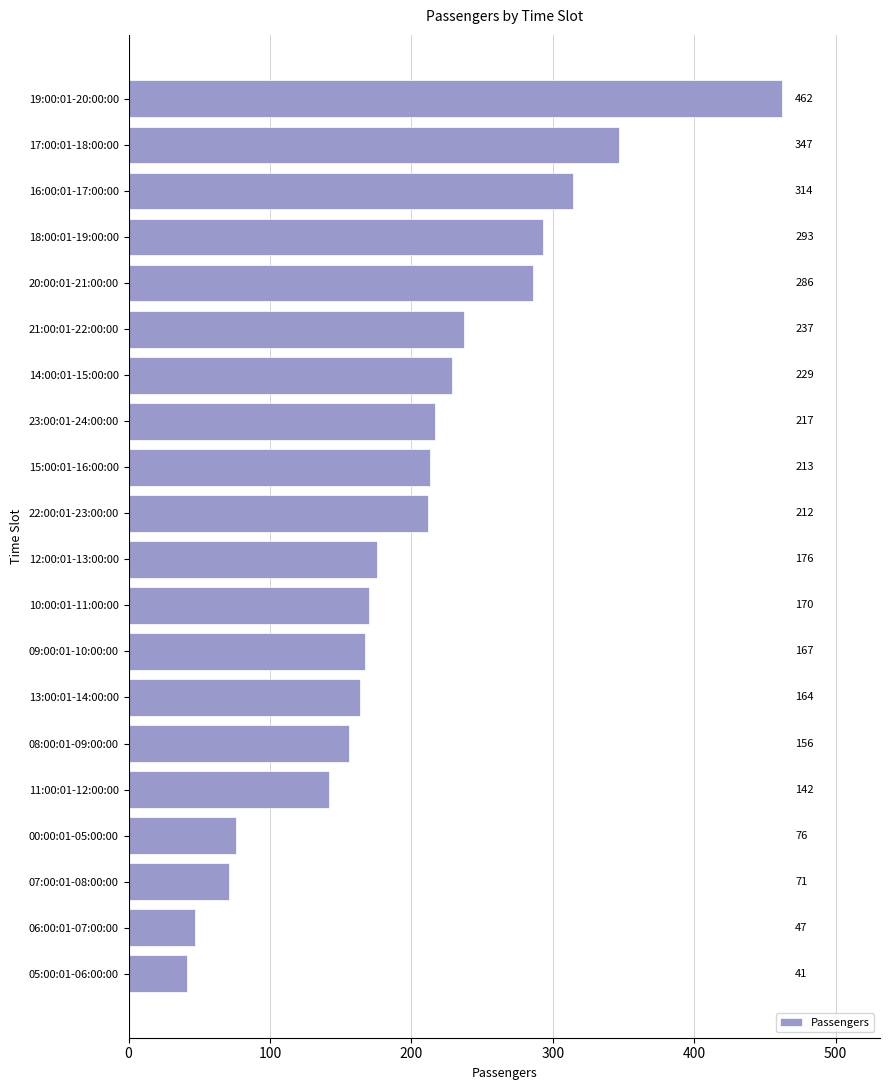

Which has a higher value, 19:00:01-20:00:00 or 06:00:01-07:00:00?

19:00:01-20:00:00